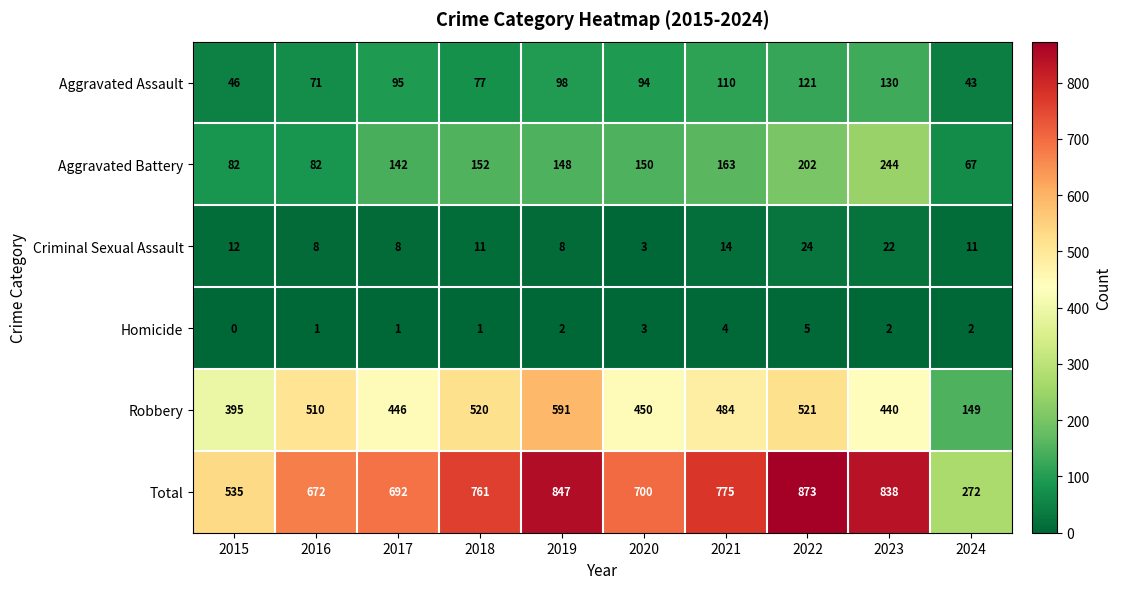

Is the value of Homicide at 2024 greater than the value of Robbery at 2023?

No